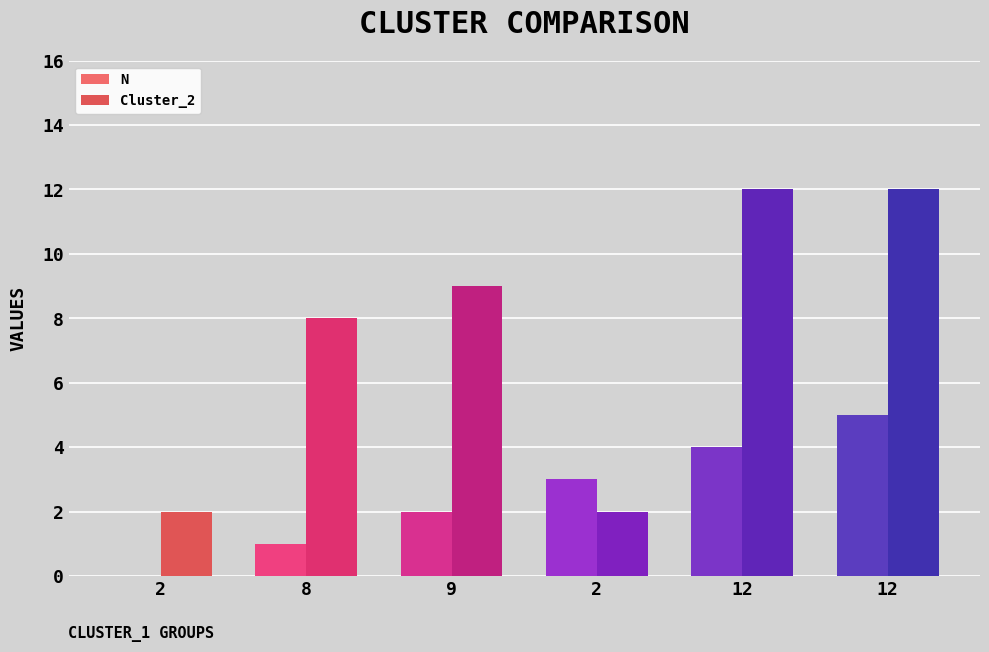

What is the difference between the maximum and minimum values in the N series?

5